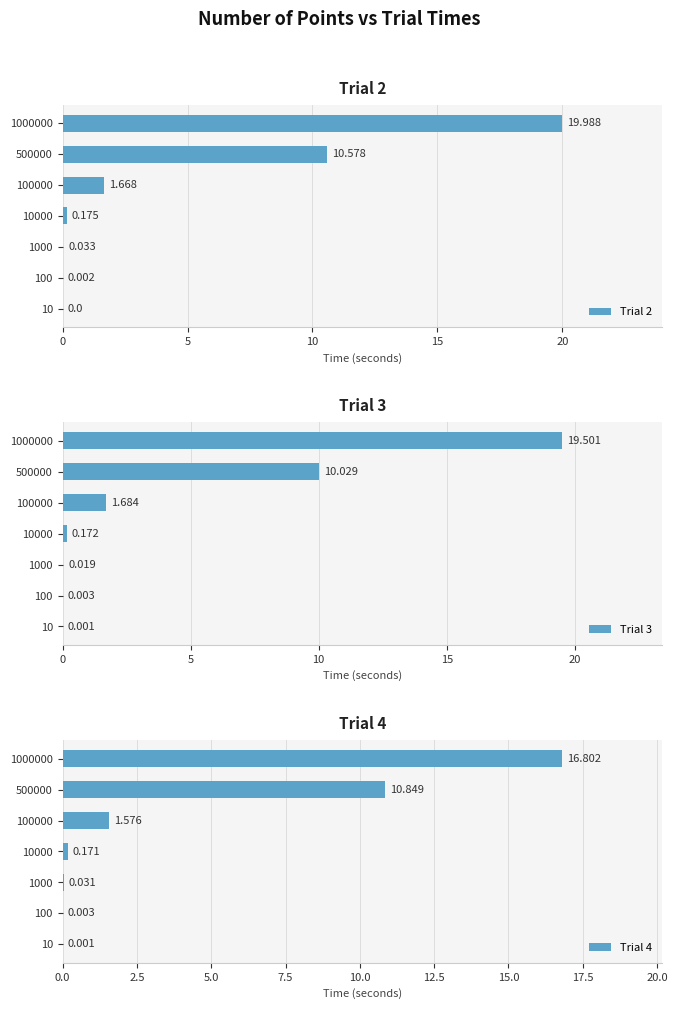

What is the difference between the maximum and second lowest values in the Trial 2 series?

20.0